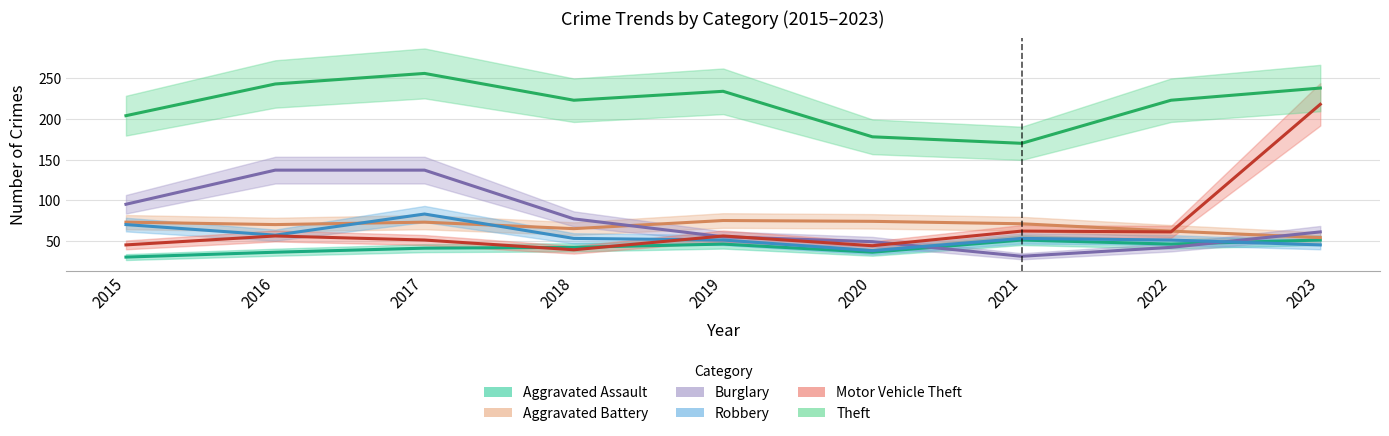

What is the difference between the Theft values at 2017 and 2022?

33